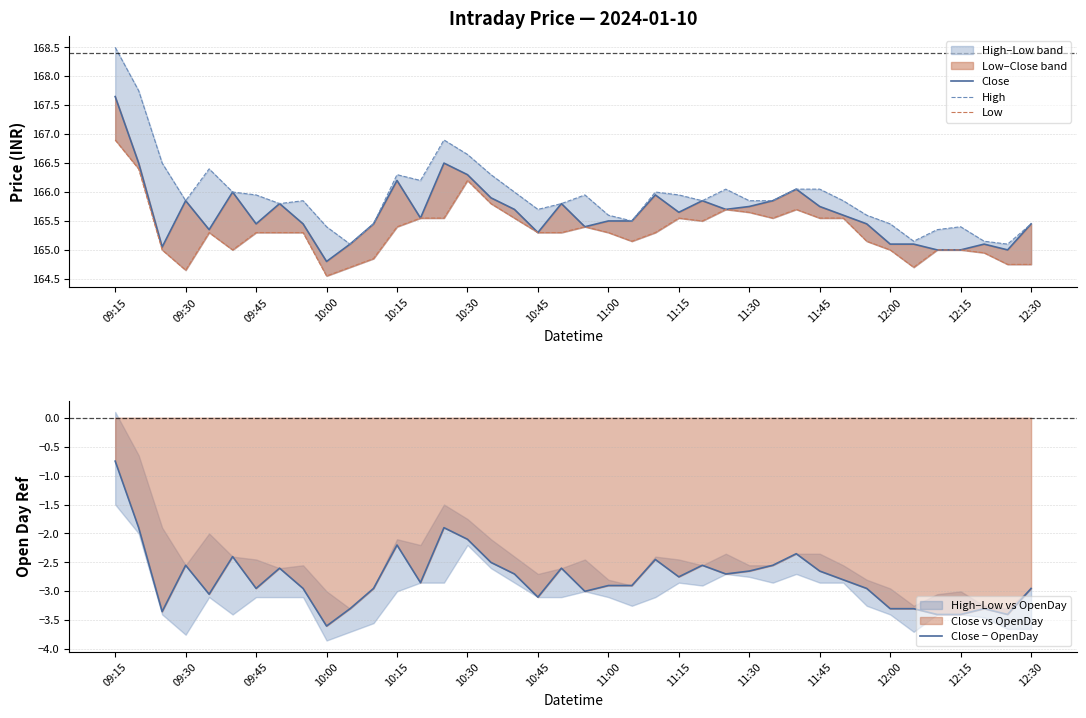

At which label does Close − OpenDay reach its minimum?

10:00